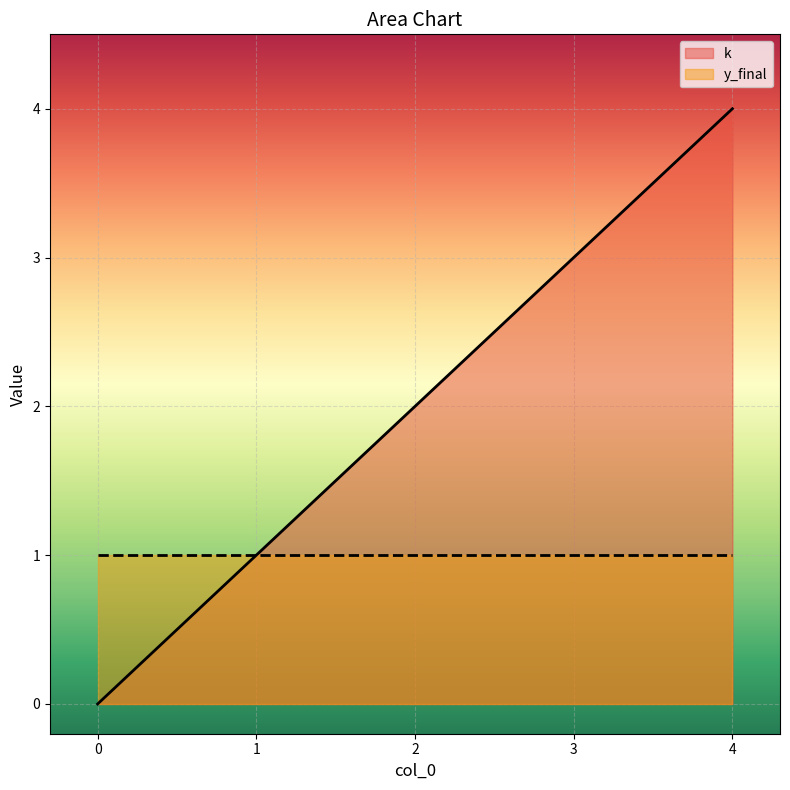

What is the sum of all values?

10